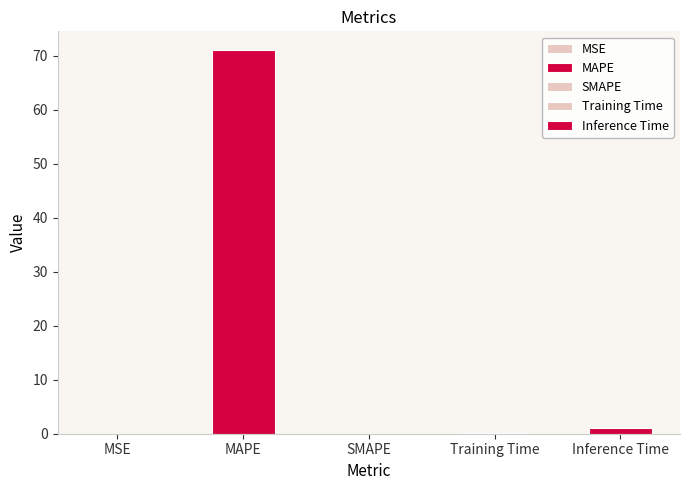

The value at MSE is 0.0. True or false?

True